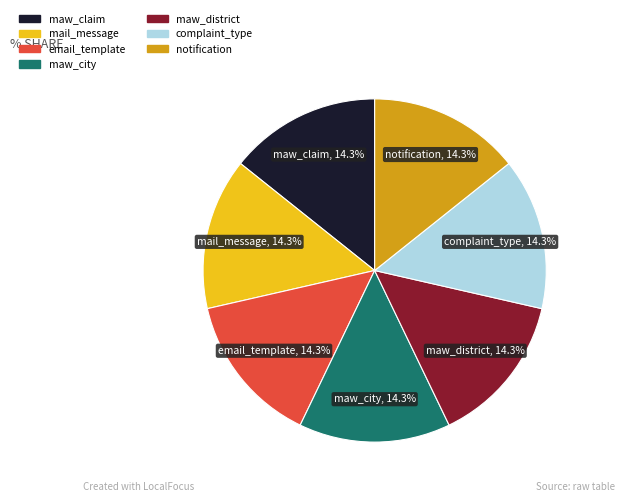

Is there a majority slice in this chart?

No